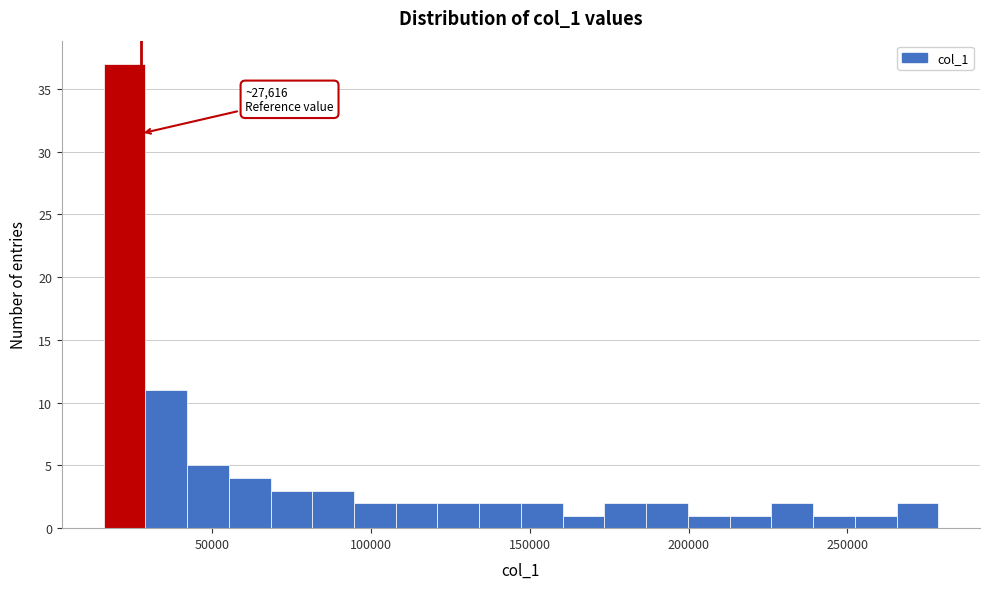

Around what value on the x-axis is the tallest bar? Give the approximate position of its centre, as read against the axis.

20000